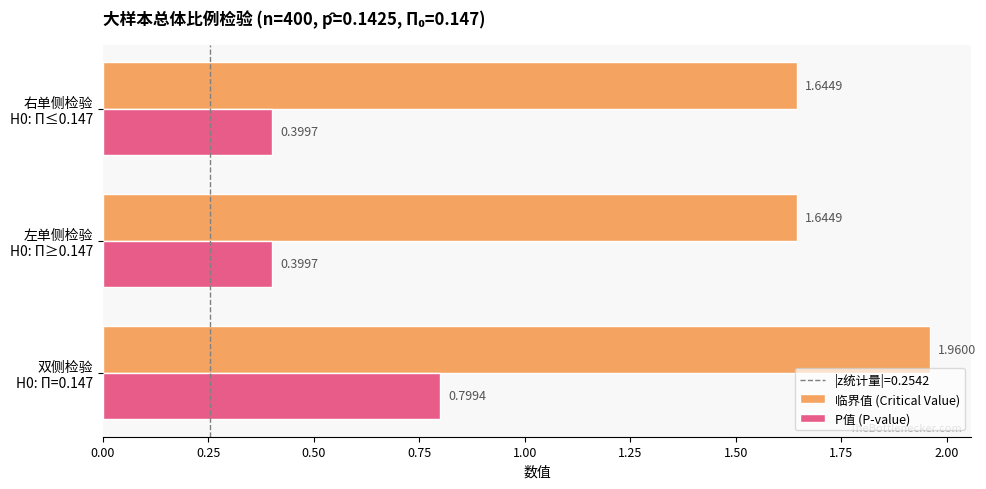

Which series has the largest total across all categories?

临界值 (Critical Value)